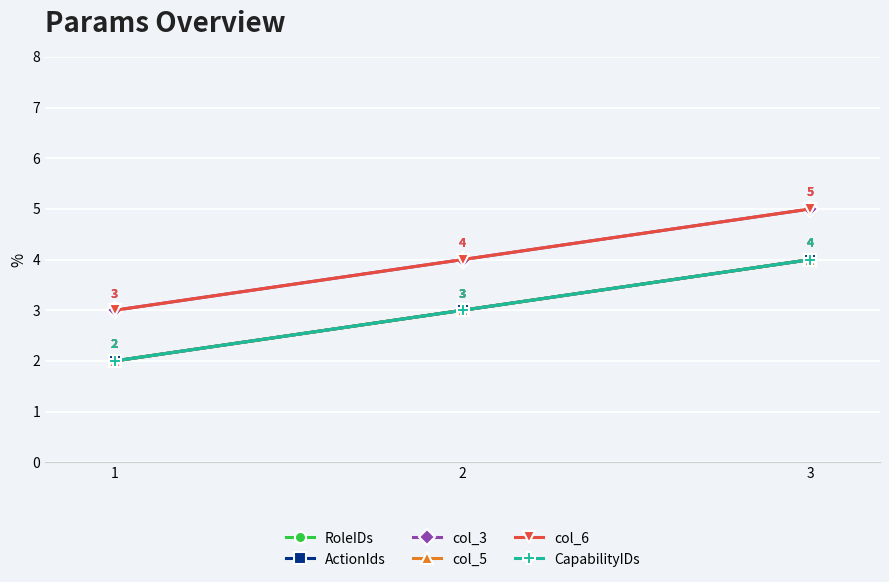

Which category has the highest value in the RoleIDs series?

3